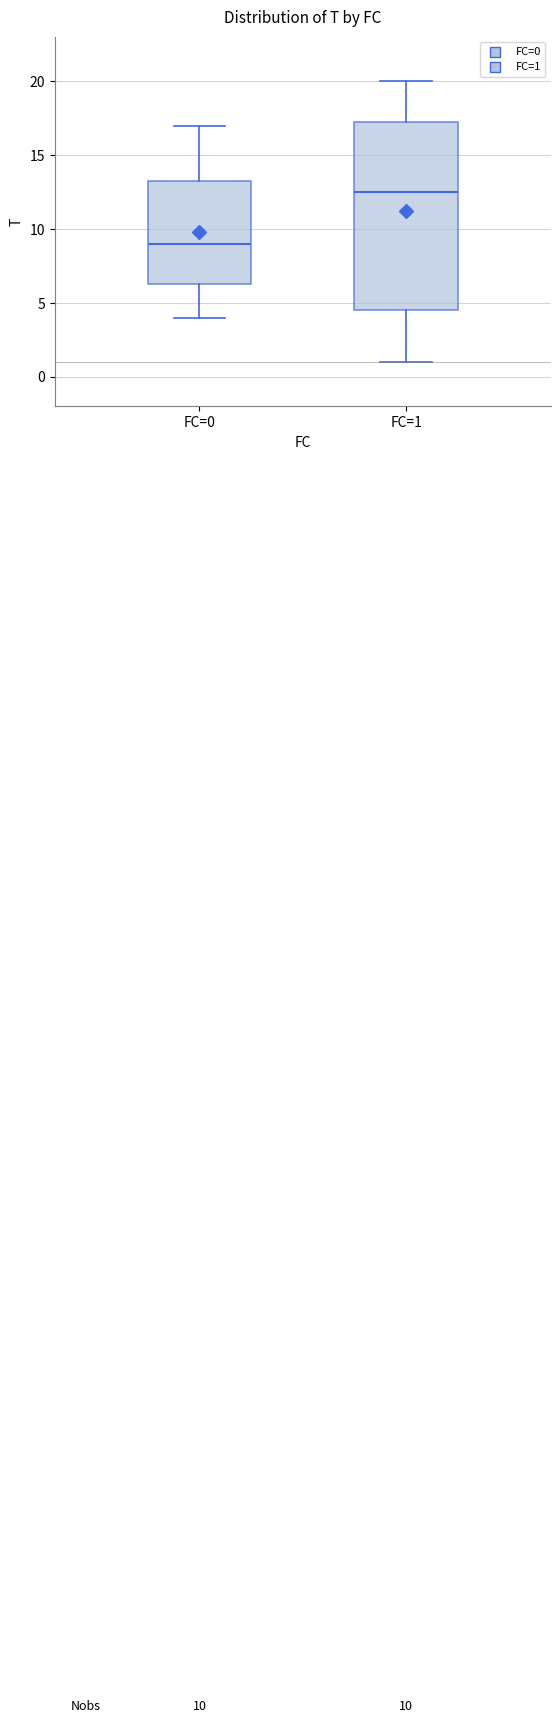

Which box is the tallest, from its lower edge to its upper edge?

FC=1